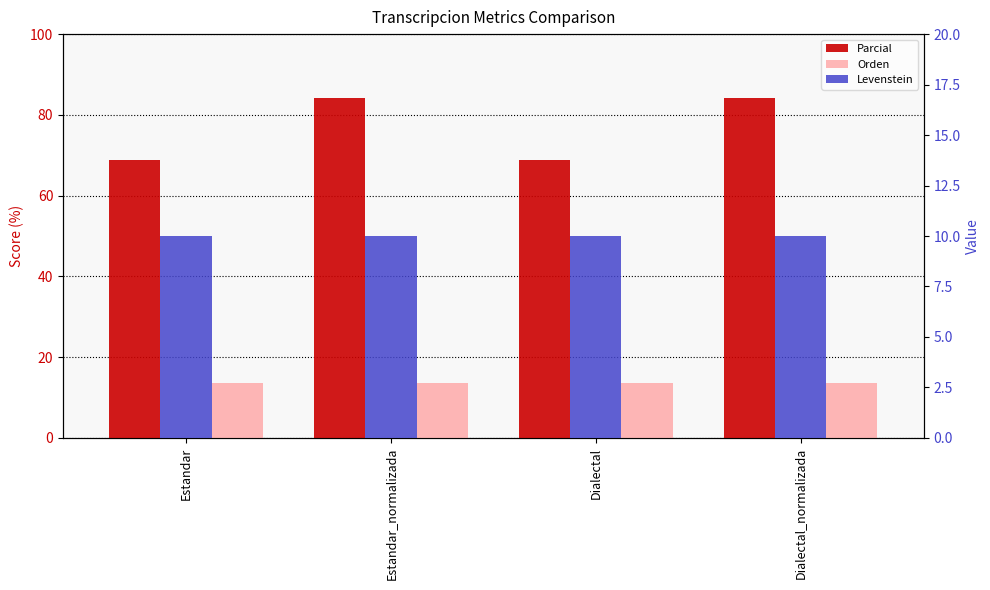

Reading left to right, extract all data points from this chart.

Parcial: 68.8	84.2	68.8	84.2
Orden: 13.6	13.6	13.6	13.6
Levenstein: 10.0	10.0	10.0	10.0